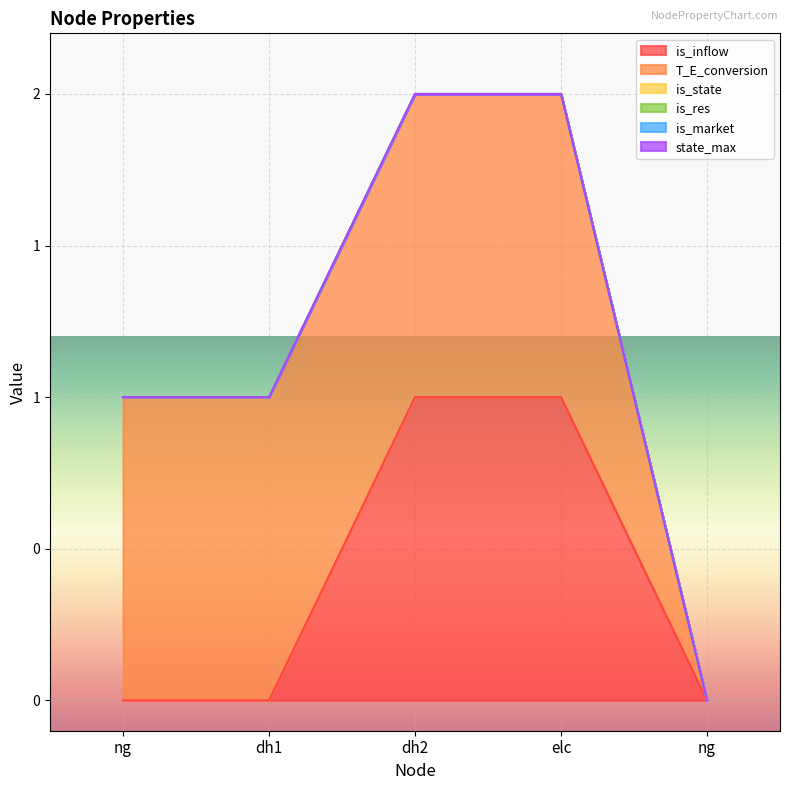

True or false: is_state has more than 1 points higher than both neighbors.

False